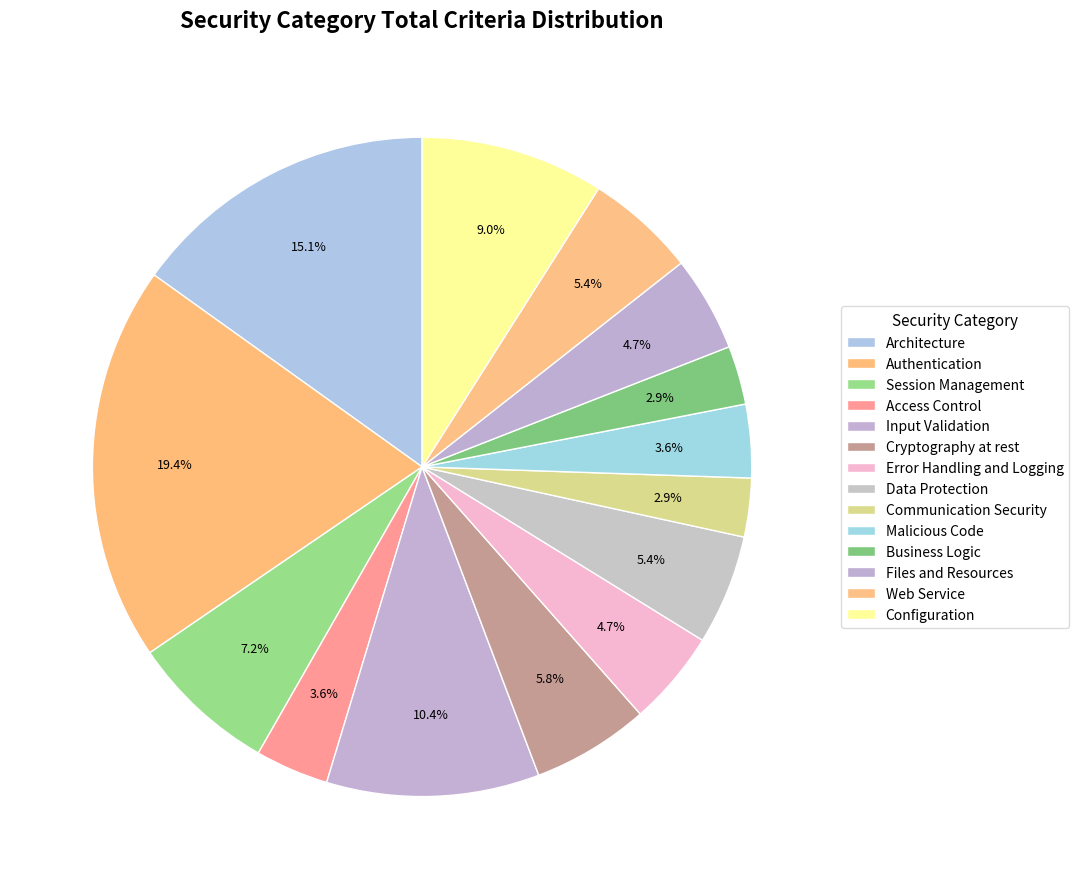

Is there any slice that represents more than half of the pie?

No